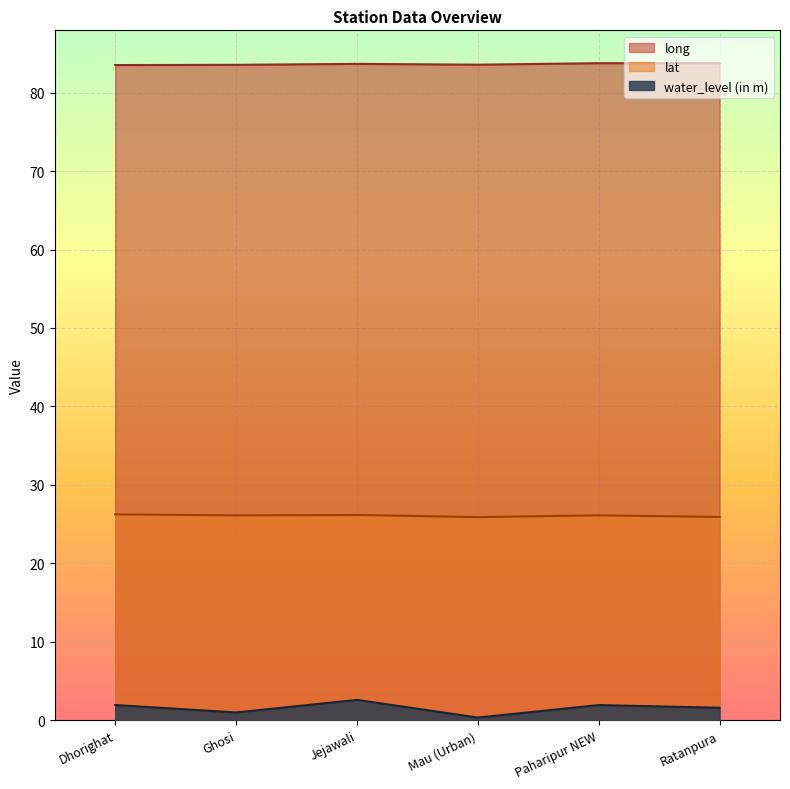

What is the sum of all lat values?

156.5